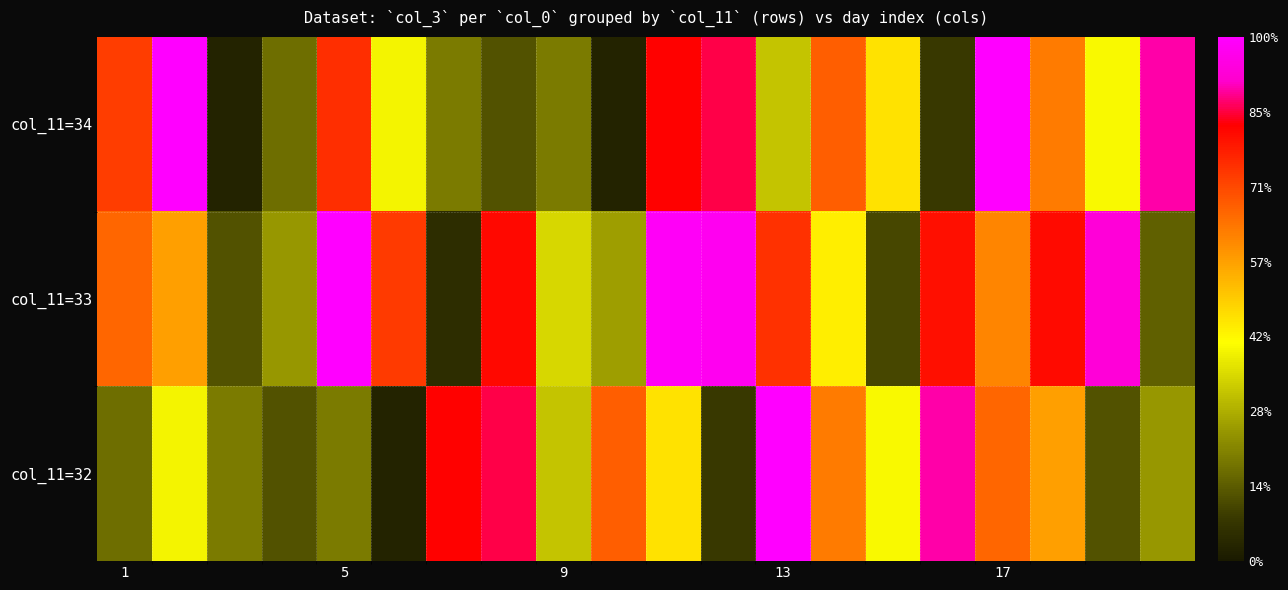

Which series has the largest total across all categories?

col_11=33